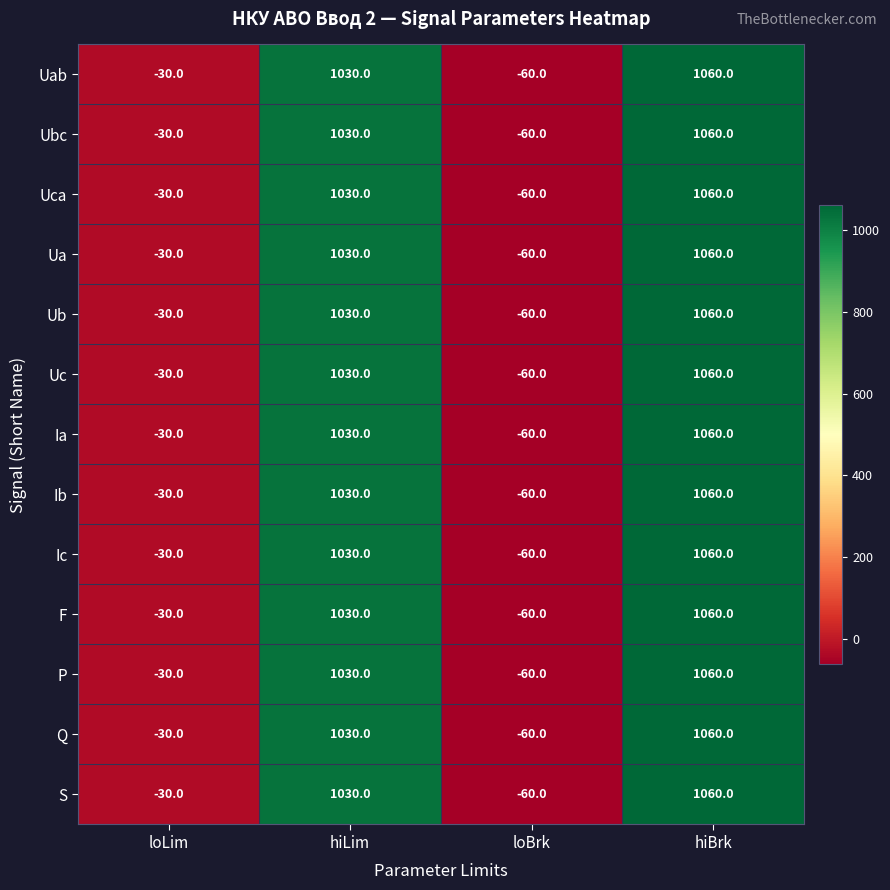

At which category is the sum across all series the highest?

hiBrk